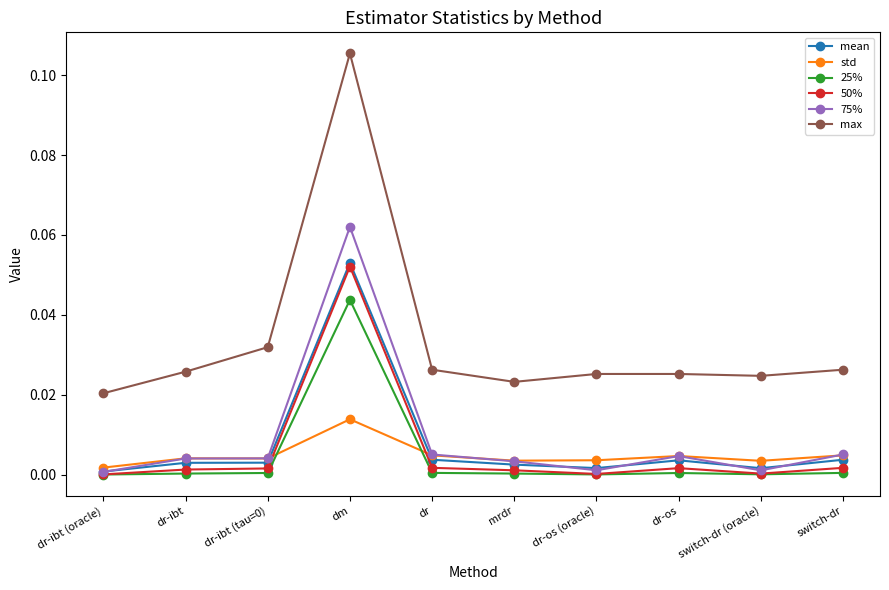

Which series has the widest spread of values?

max